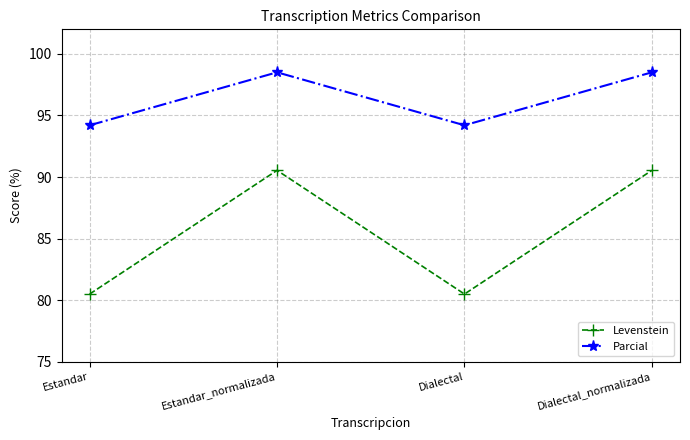

What is the average value of the Parcial series?

96.4